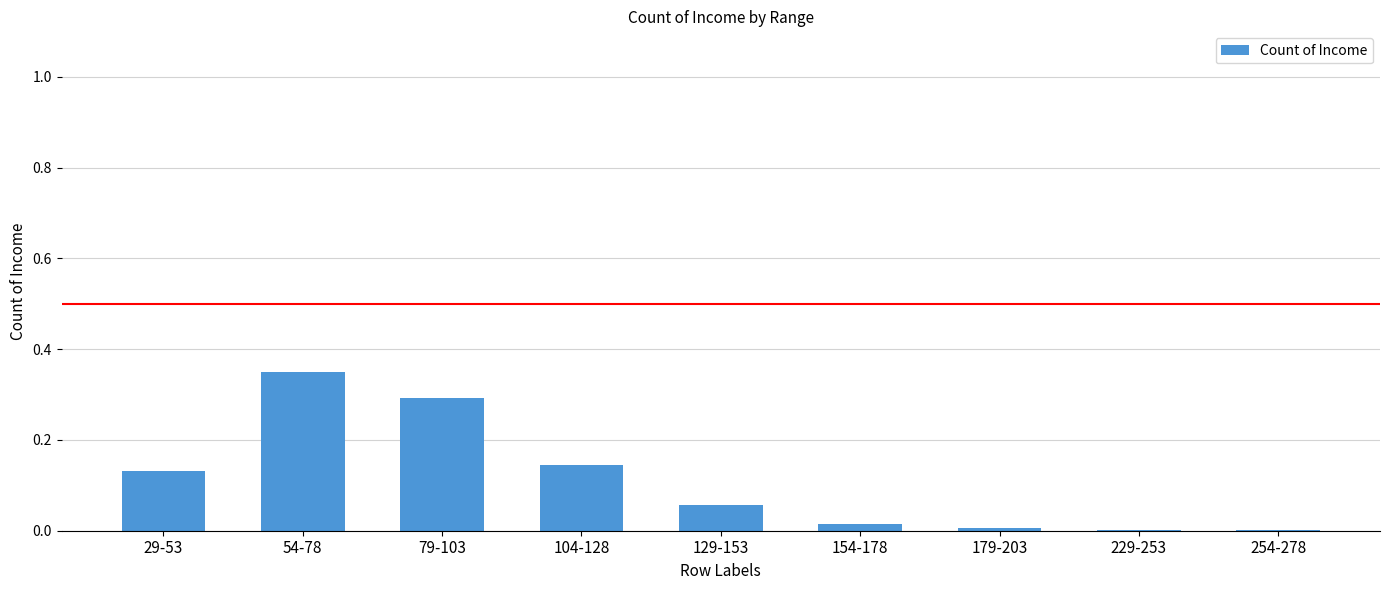

Which category has the highest value across all series?

54-78